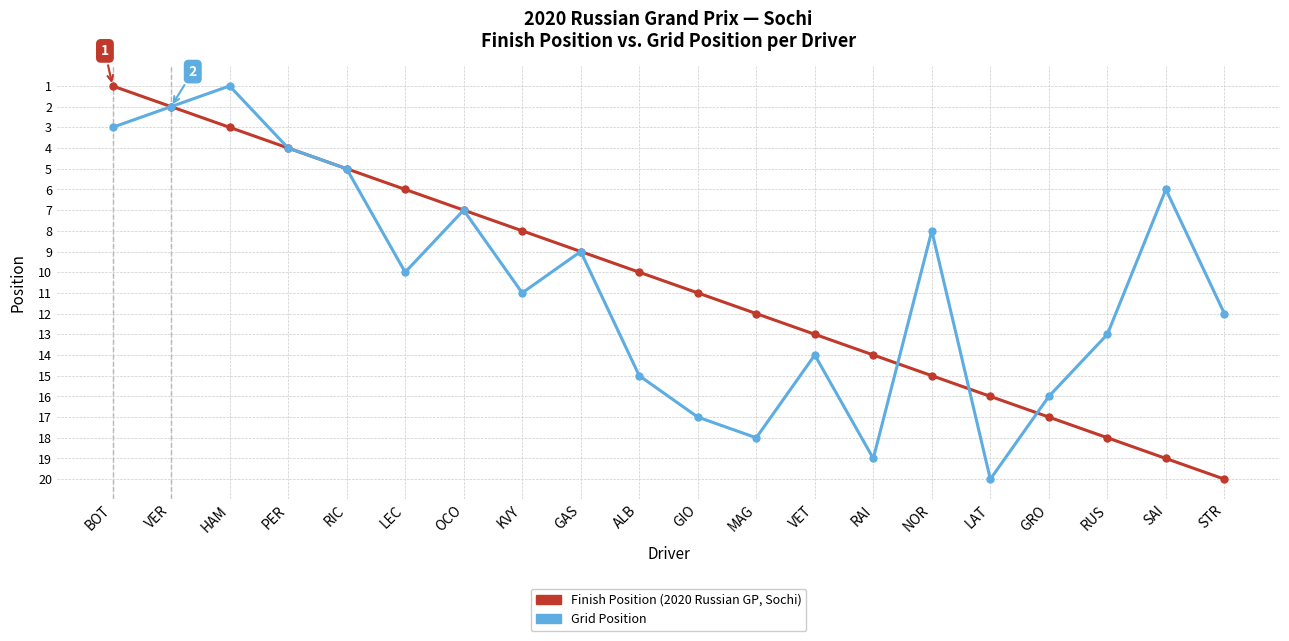

At which category is the sum across all series the highest?

LAT